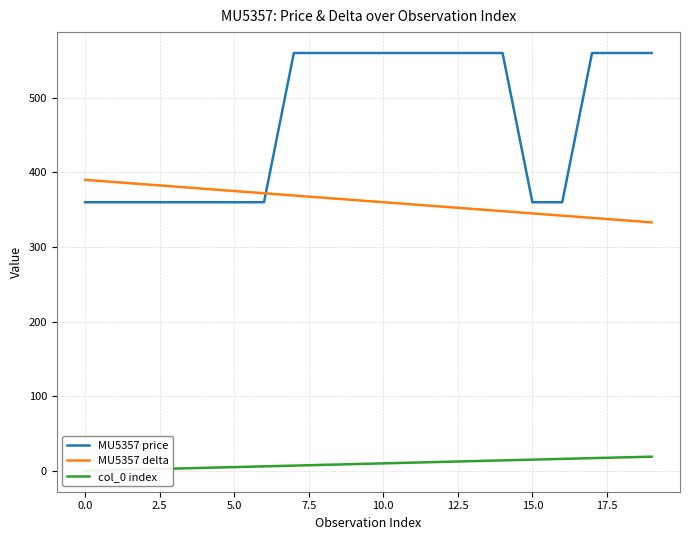

Reading right to left, list all the values displayed in this chart.

MU5357 price: 560	560	560	360	360	560	560	560	560	560	560	560	560	360	360	360	360	360	360	360
MU5357 delta: 333	336	339	342	345	348	351	354	357	360	363	366	369	372	375	378	381	384	387	390
col_0 index: 19	18	17	16	15	14	13	12	11	10	9	8	7	6	5	4	3	2	1	0